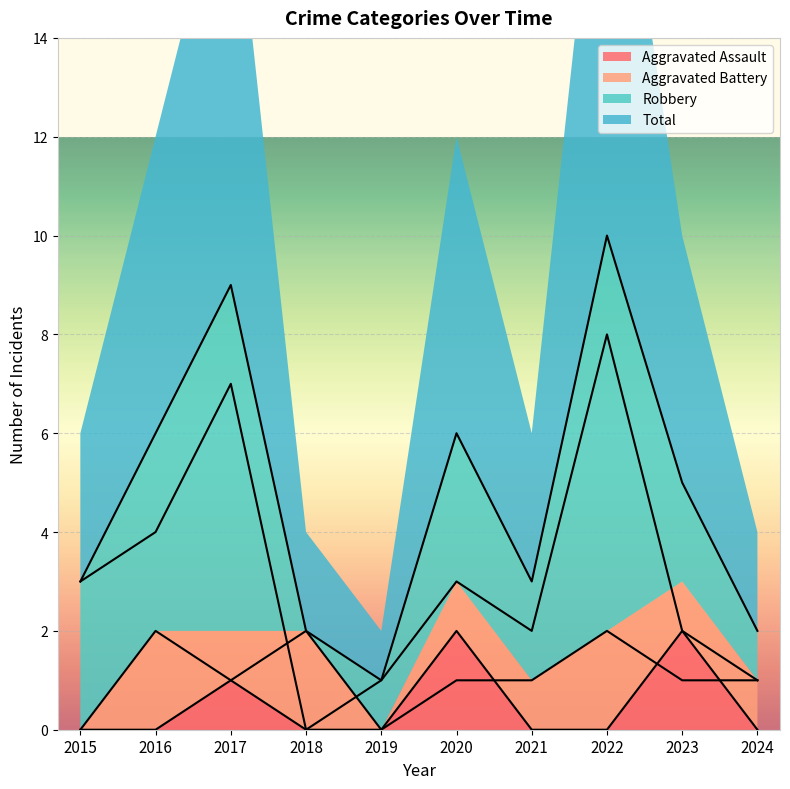

Which series changed the most between 2015 and 2022?

Total